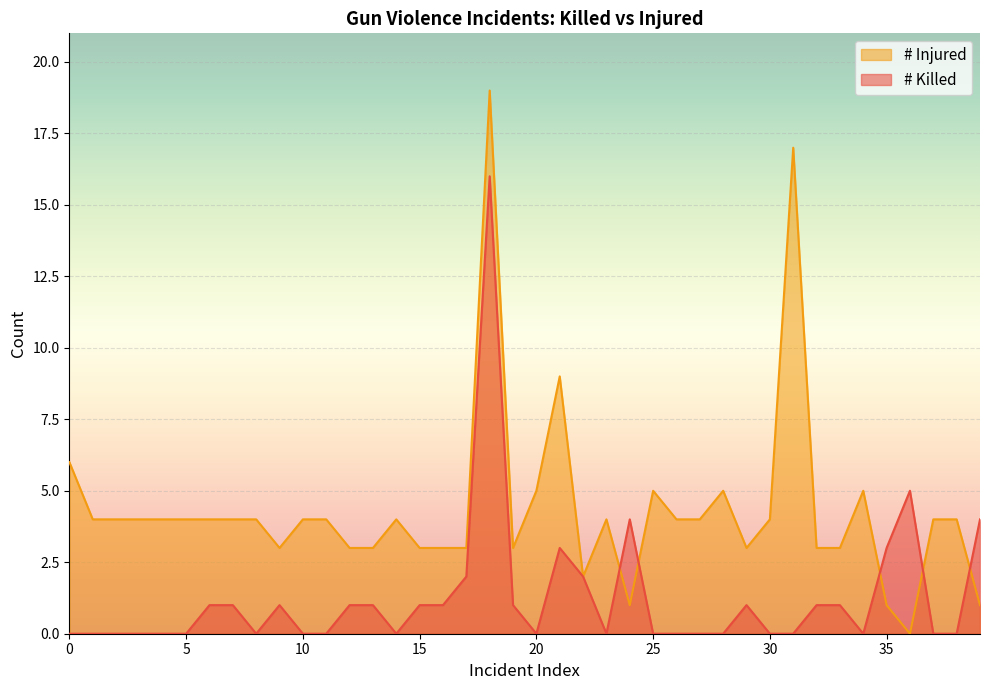

True or false: # Injured has more than 0 points higher than both neighbors.

True